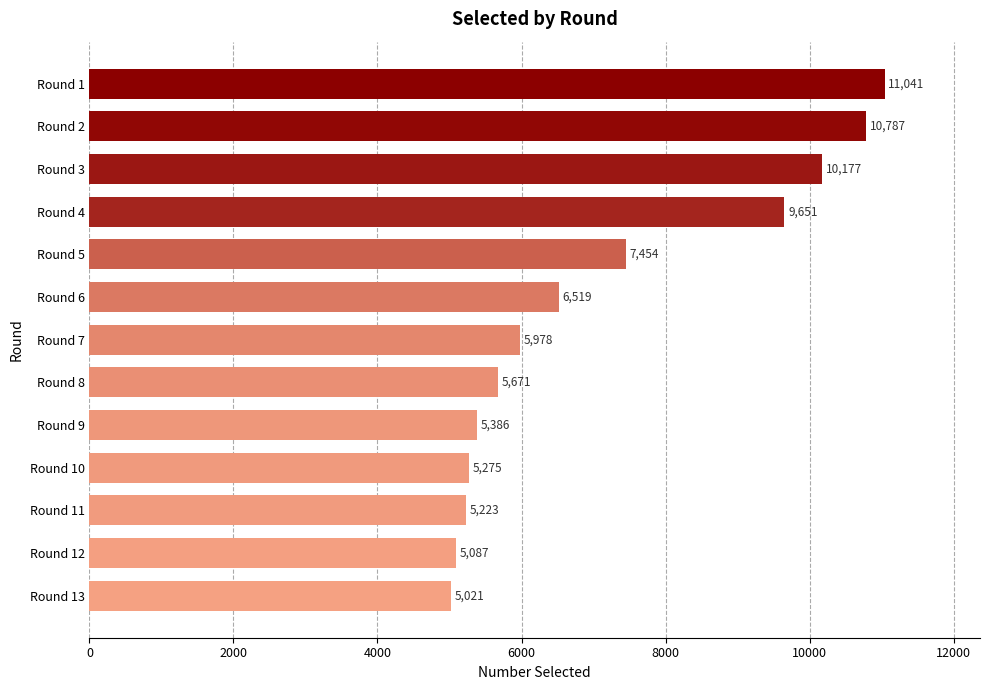

Approximately how many times larger is the value at Round 11 compared to Round 4?

0.5